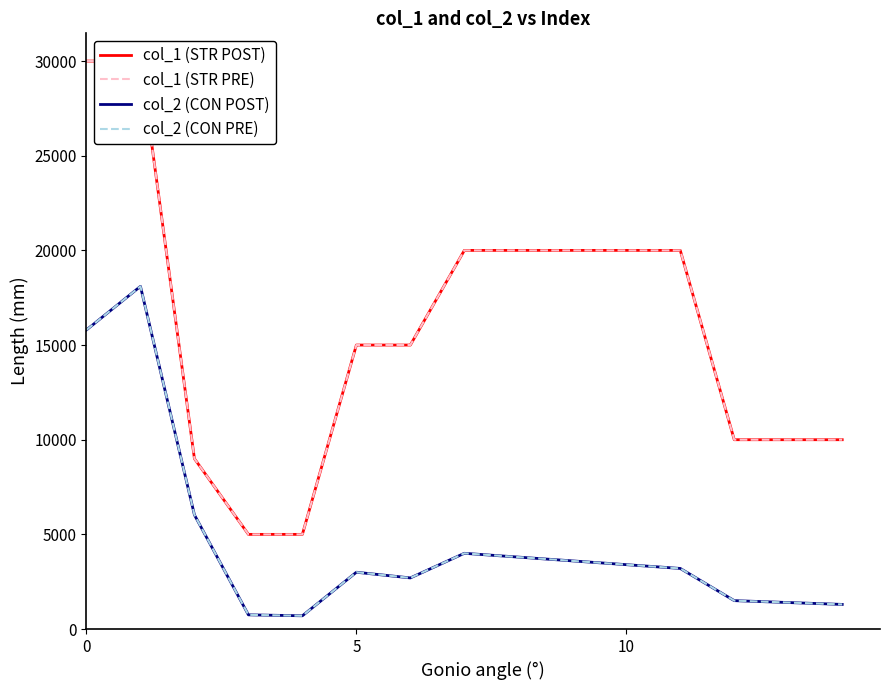

Between 12 and −5, which is larger?

−5